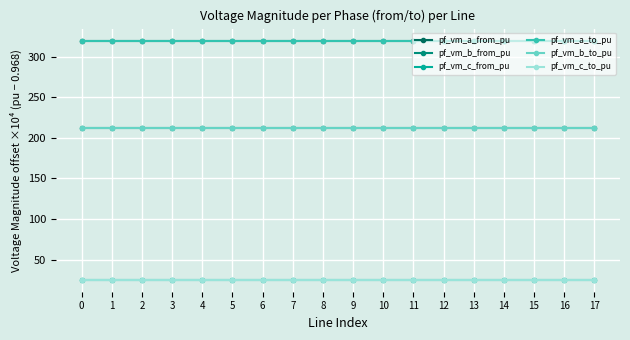

What value does the pf_vm_a_from_pu series have at 17?

320.0